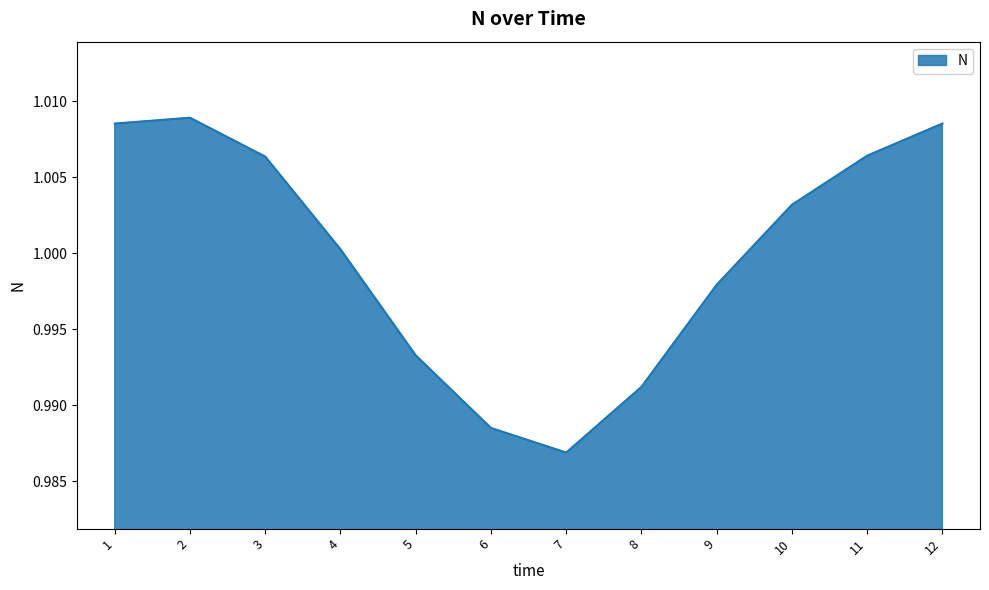

Which label corresponds to the smallest value in the chart?

7